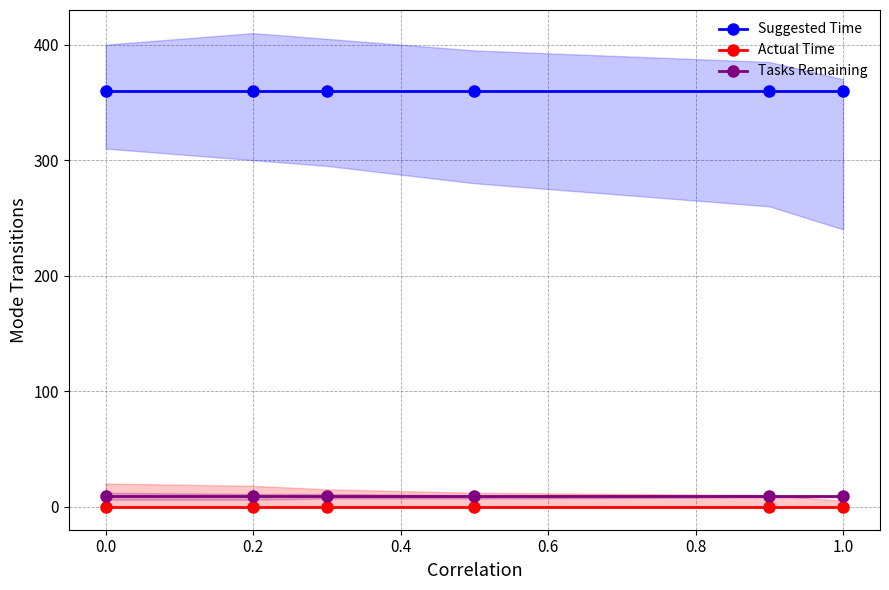

True or false: Suggested Time has more than 2 interior local peaks.

False